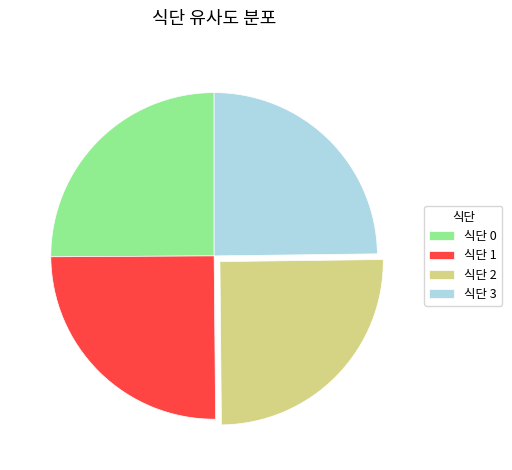

How many segments does this pie chart have?

4